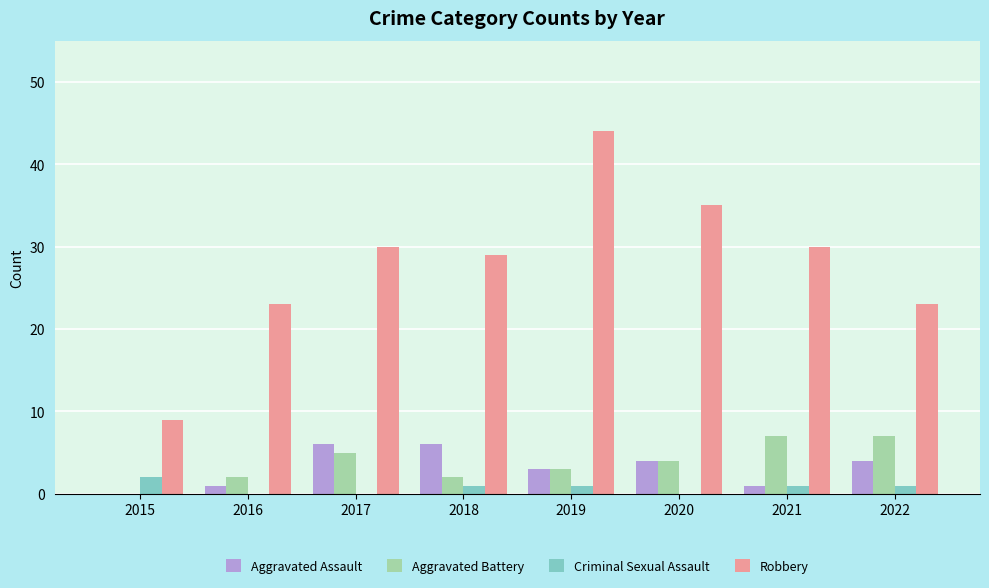

What value does the Aggravated Battery series have at 2020?

4